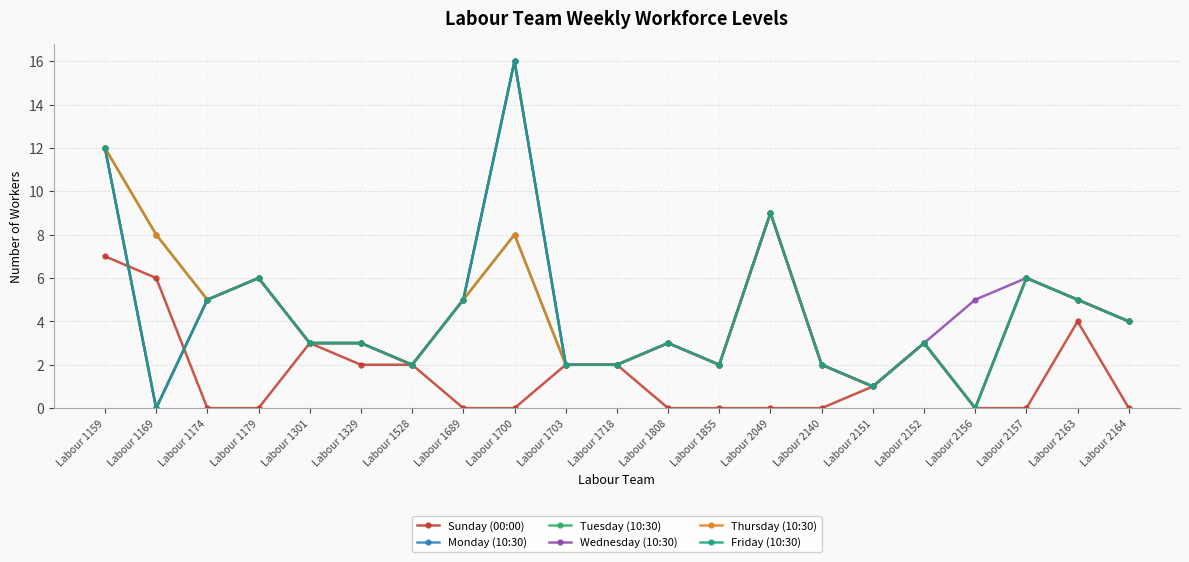

Is this an area chart (filled region under the line)?

No